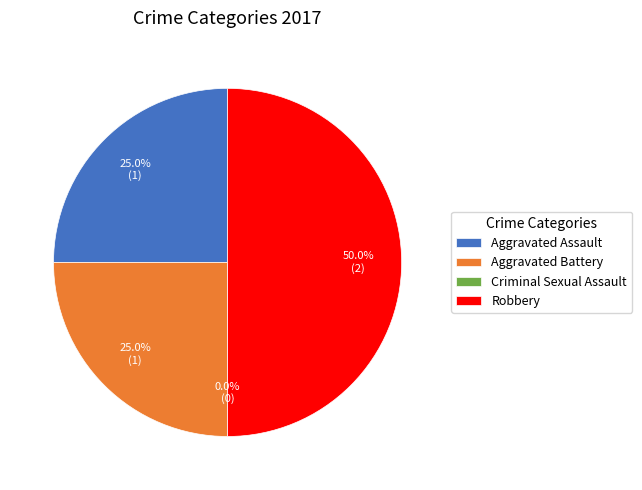

Count the number of slices in the pie.

4